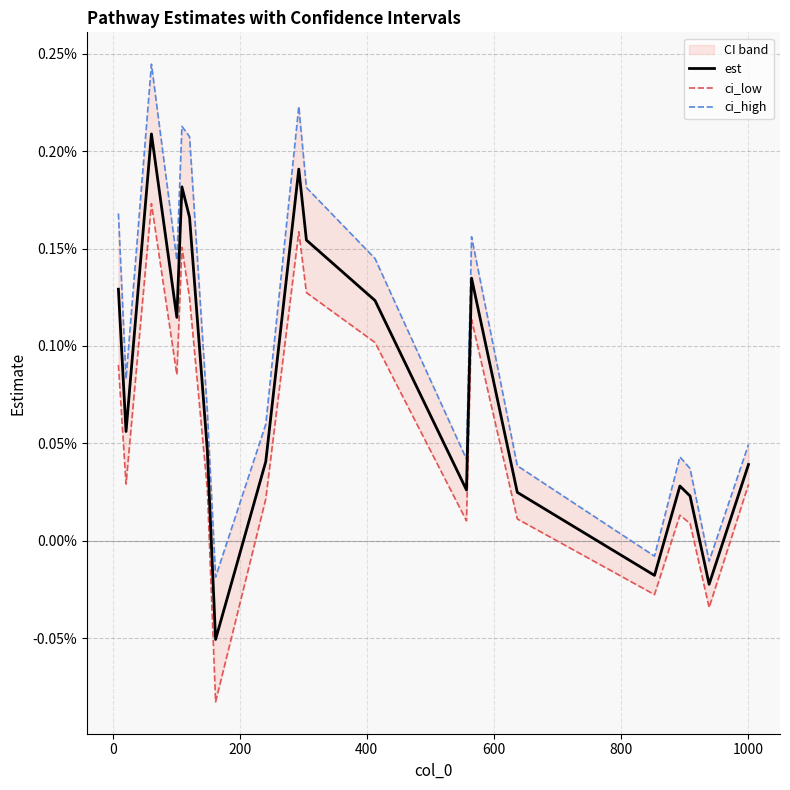

True or false: est has a value of 0.0 at 17.

False